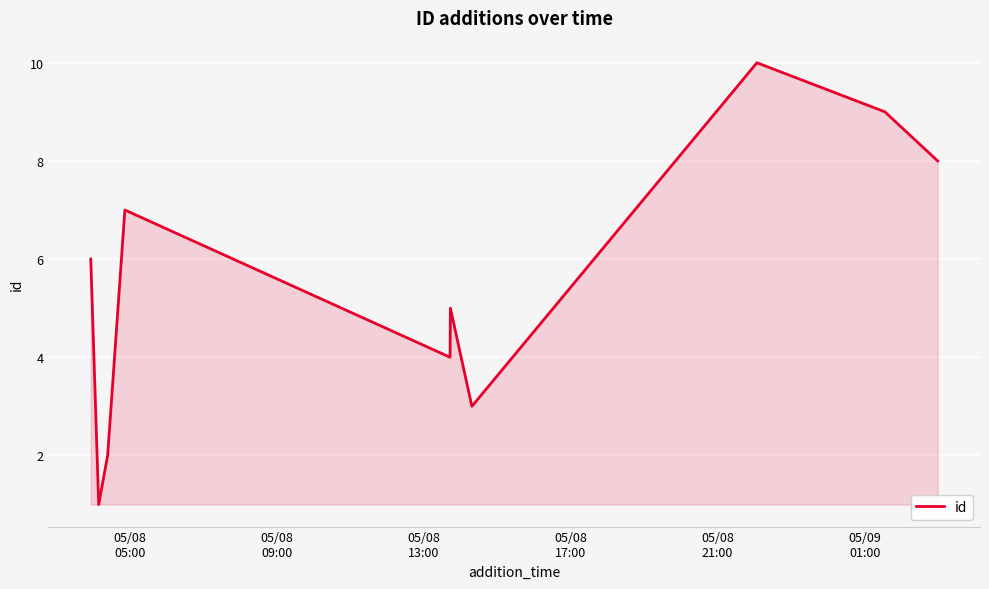

Count the values in the range 3 to 8.

6